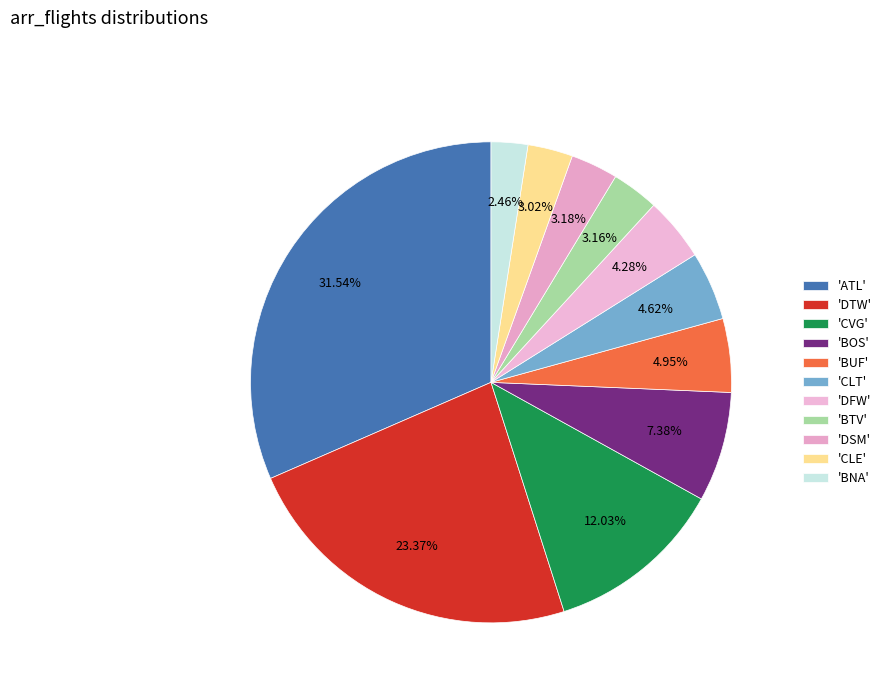

How many slices are in this pie chart?

11